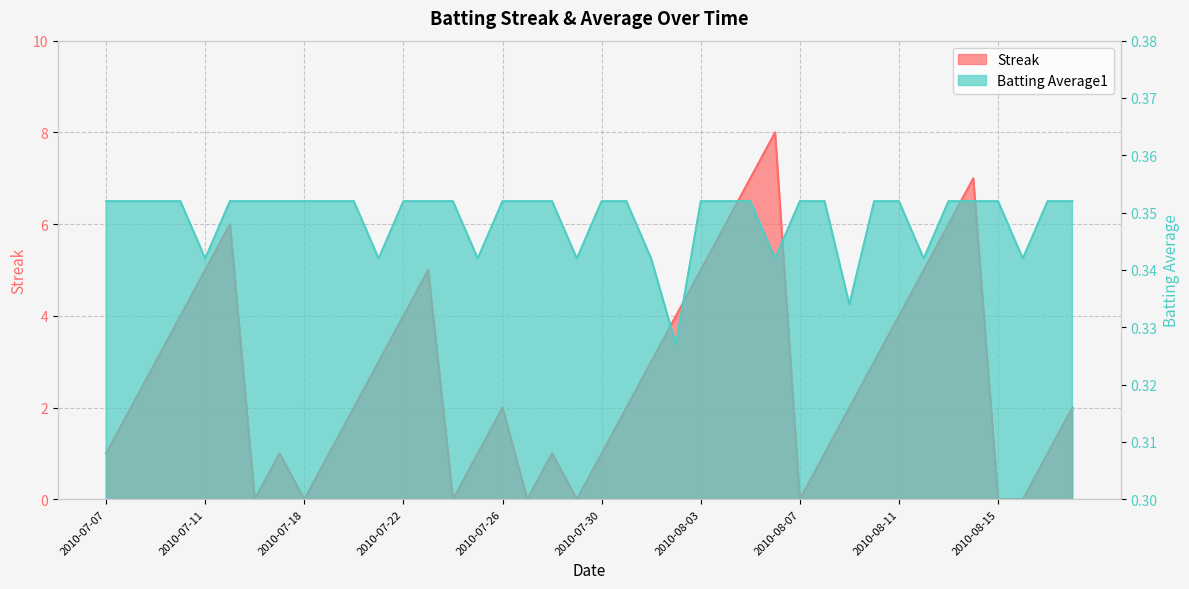

Between 2010-08-04 and 2010-08-02, which is larger?

2010-08-04